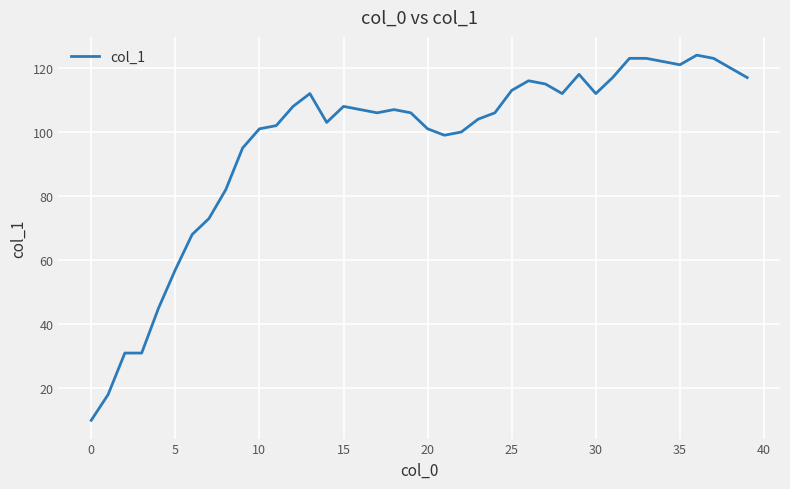

What is the maximum value shown in the chart?

124